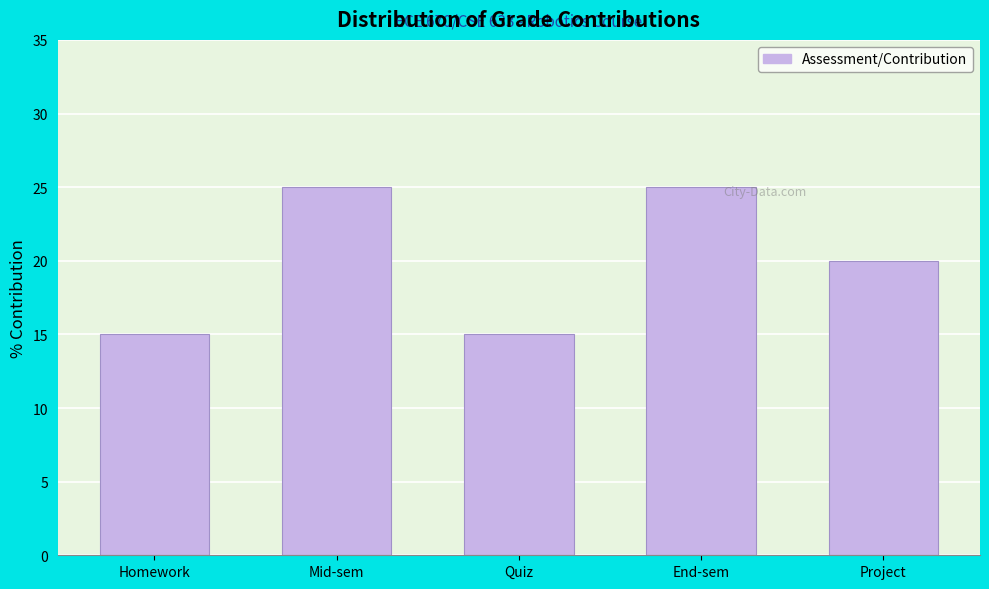

Reading right to left, transcribe all the data shown in this chart.

Project=20	End-sem=25	Quiz=15	Mid-sem=25	Homework=15